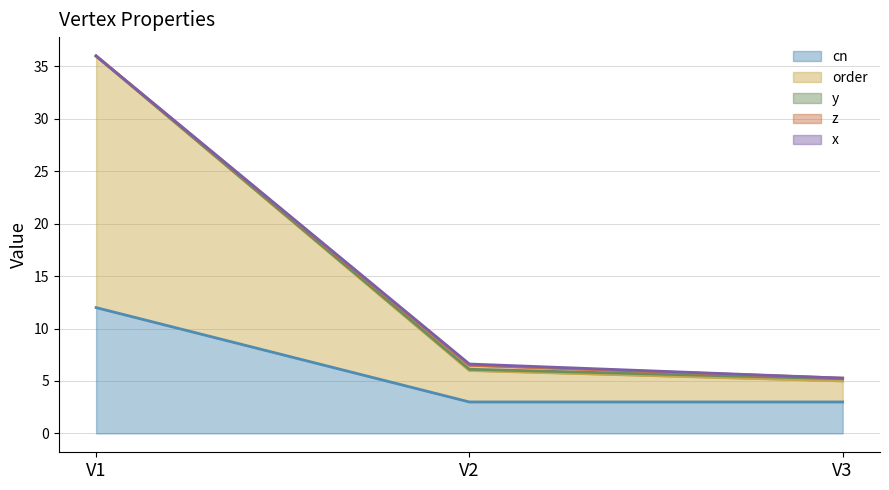

What is the difference between the maximum and second lowest values in the x series?

0.1